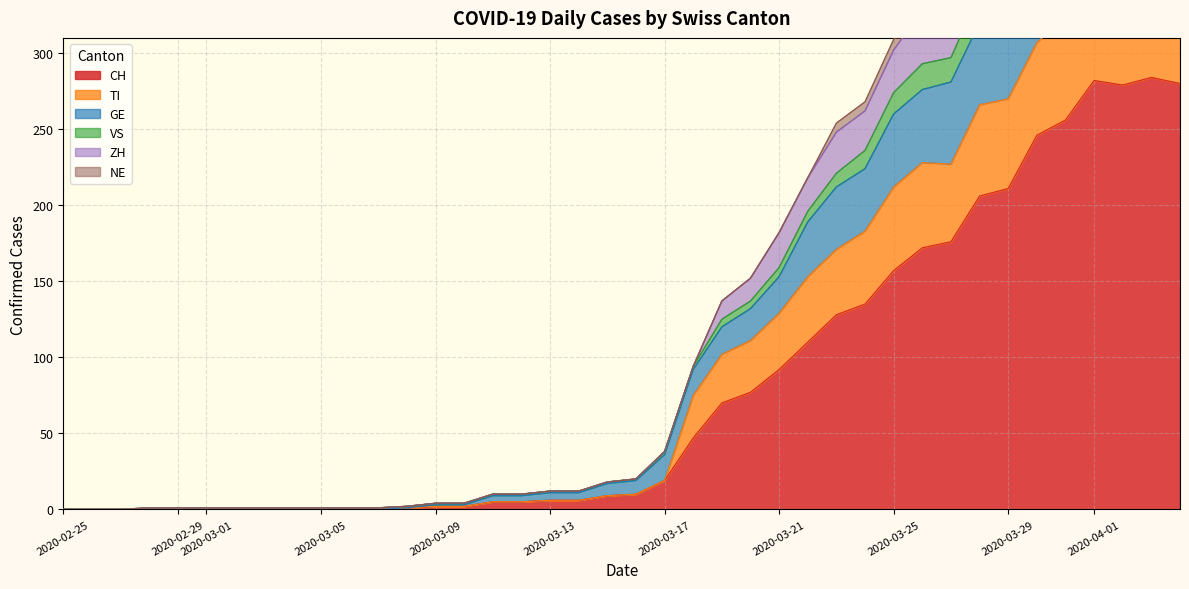

What is the label of the 13th point from the left?

2020-03-08